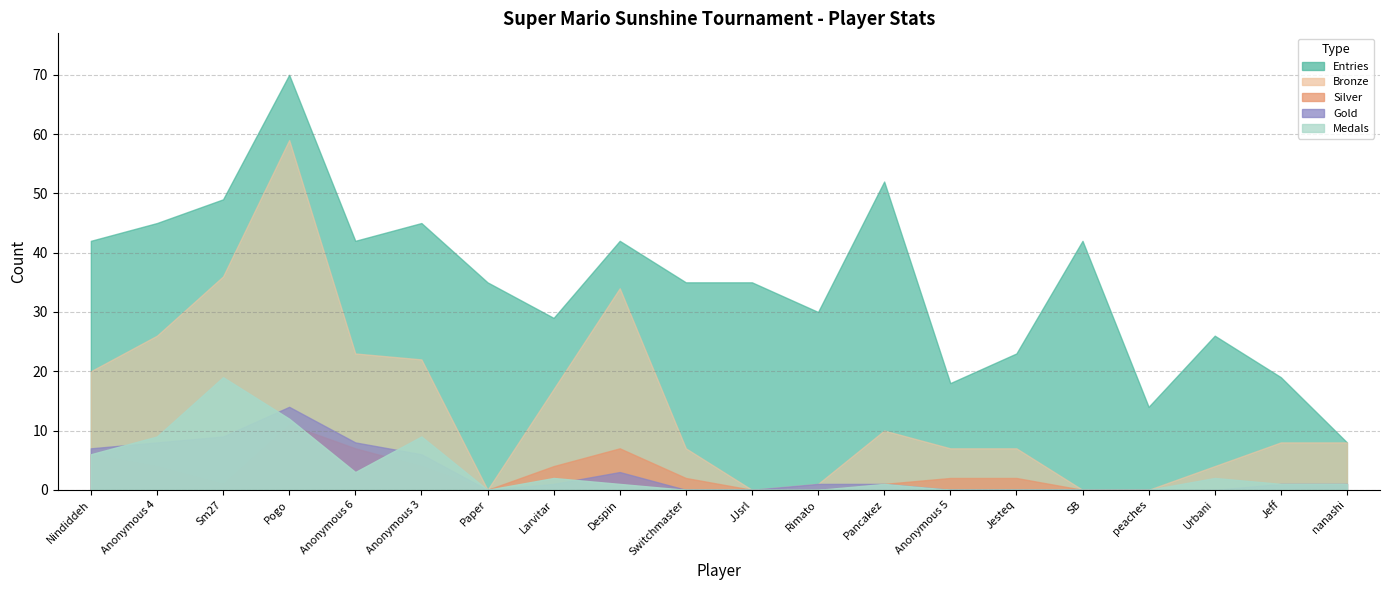

What is the sum of all Bronze values?

289